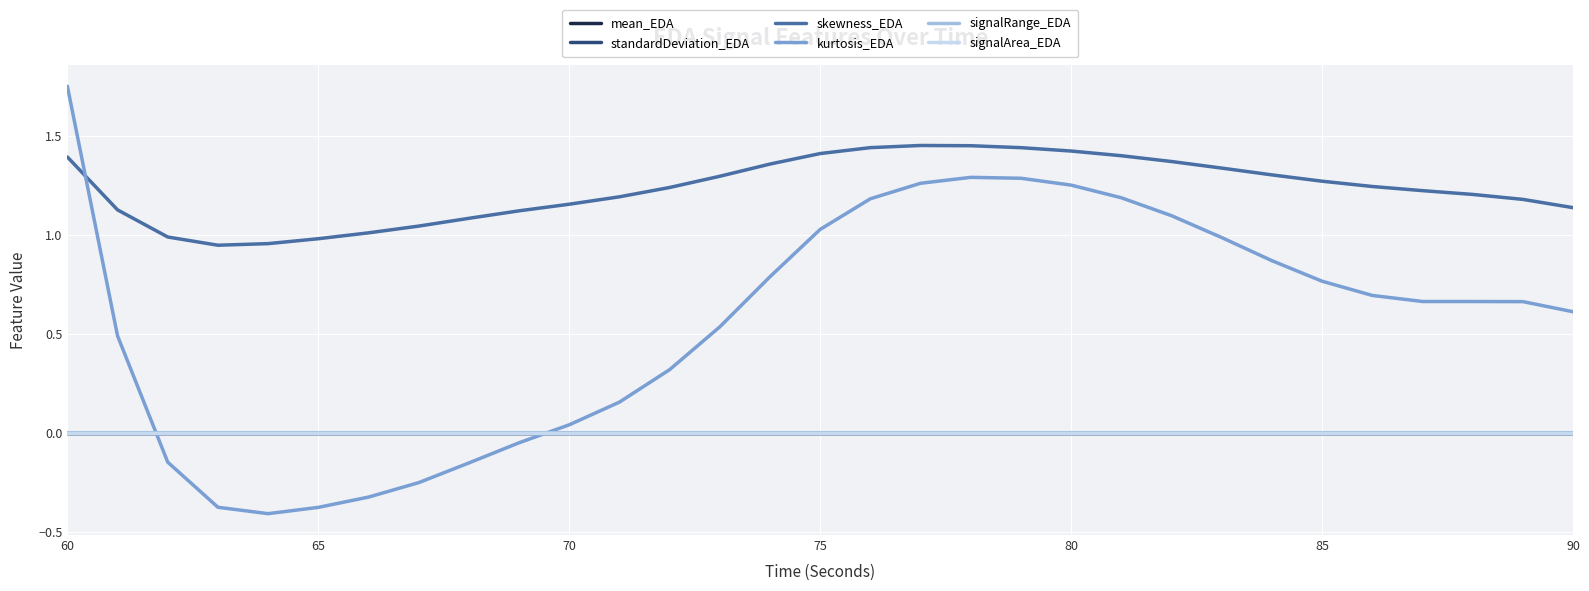

True or false: skewness_EDA and standardDeviation_EDA intersect in this chart.

False